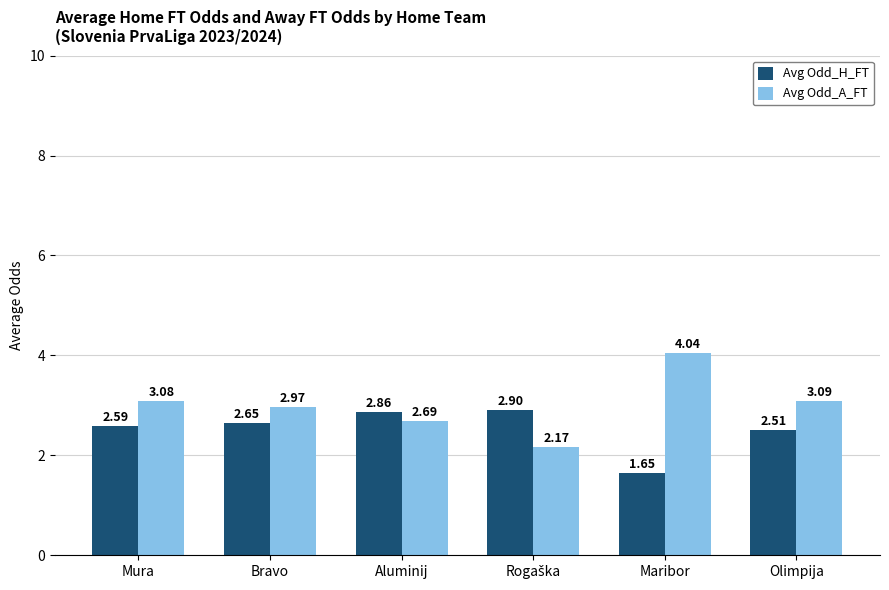

What is the difference between the second highest and second lowest values in the Avg Odd_A_FT series?

0.4